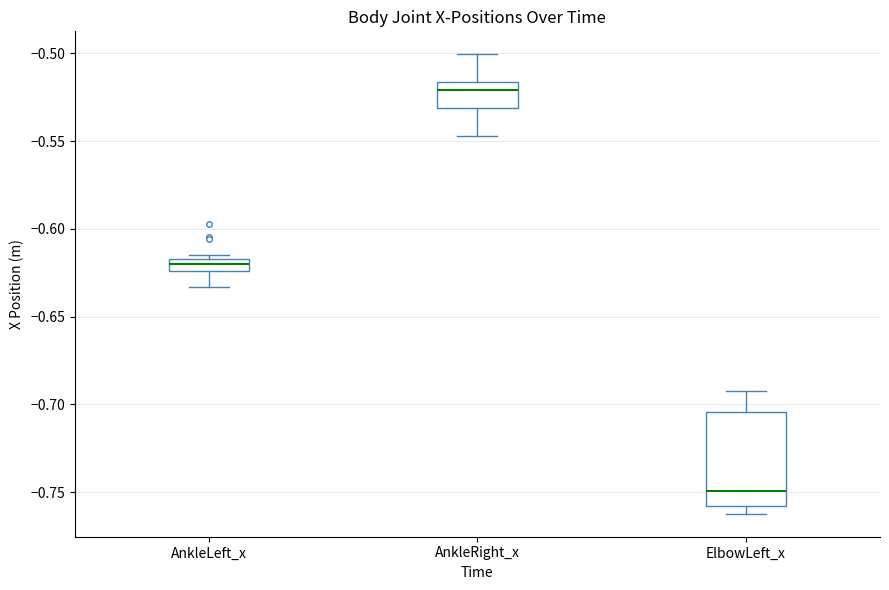

Which box has the highest median line?

AnkleRight_x